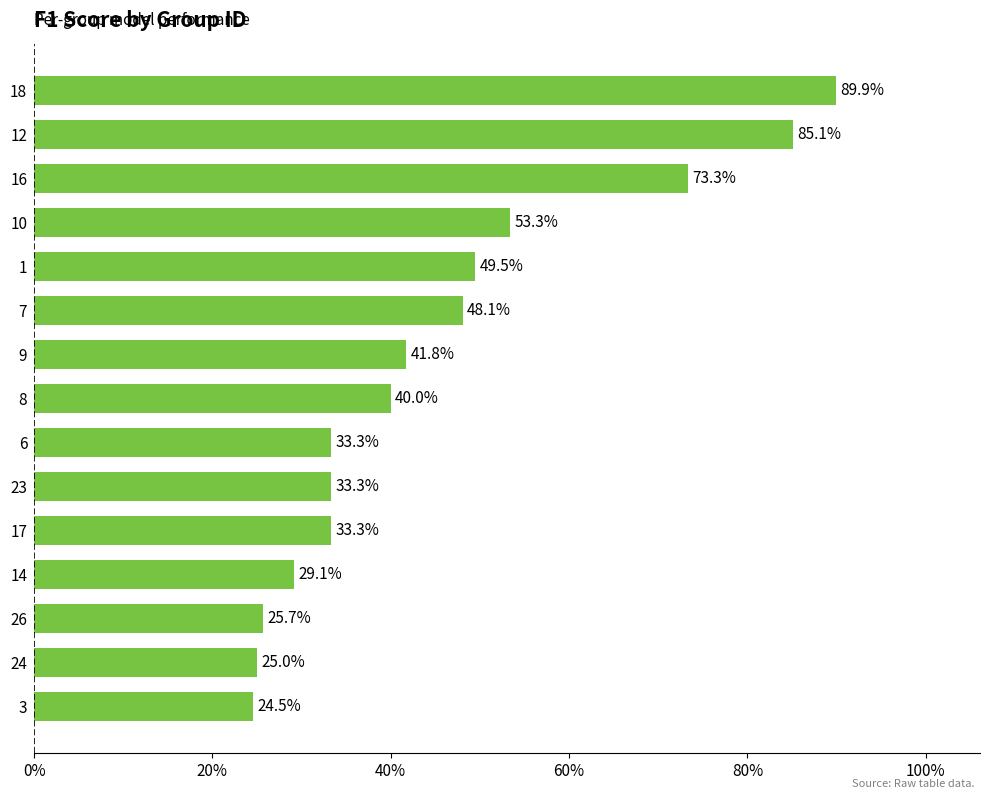

Does the chart contain any negative values?

No